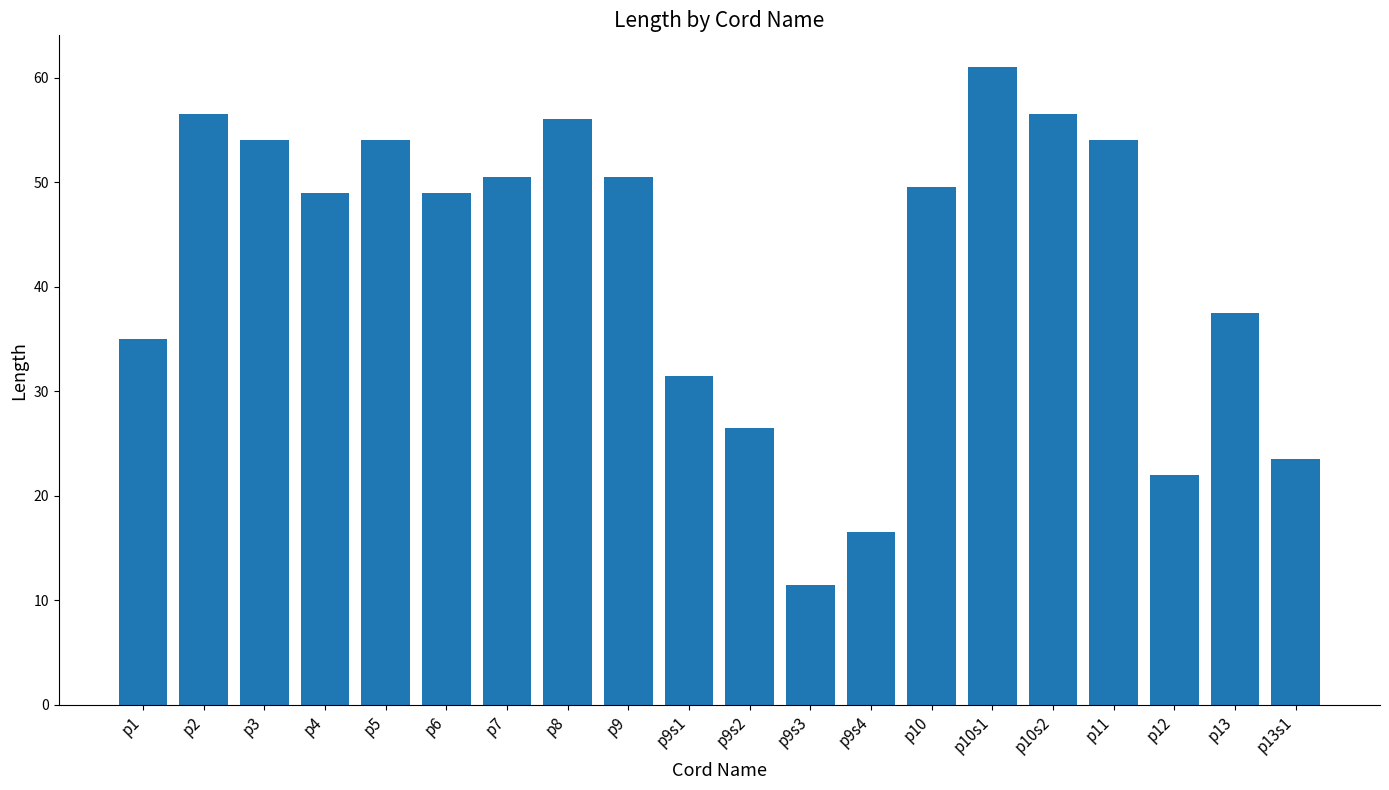

The value at p9s4 is 4.5. True or false?

False